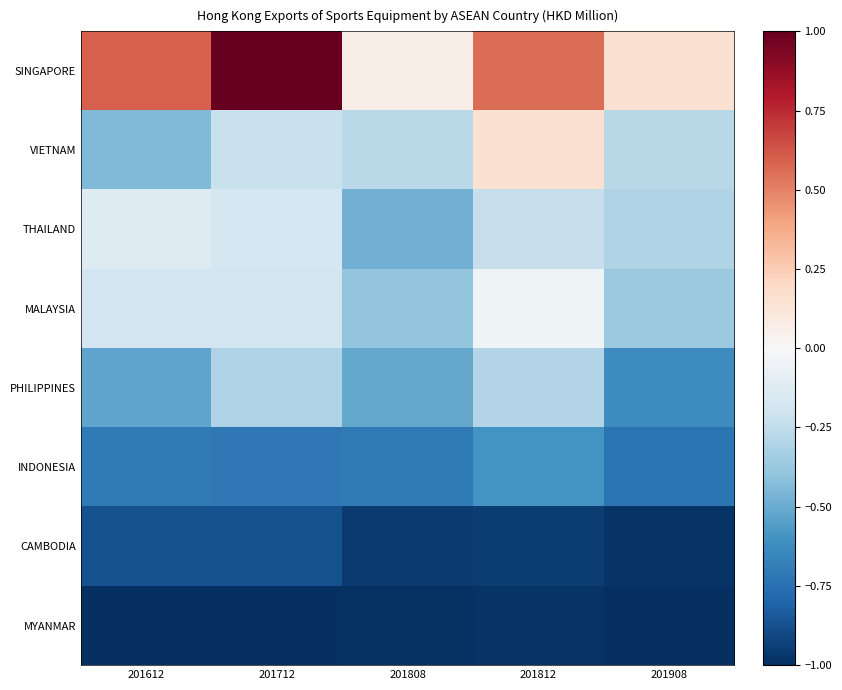

Which series has the widest spread of values?

SINGAPORE